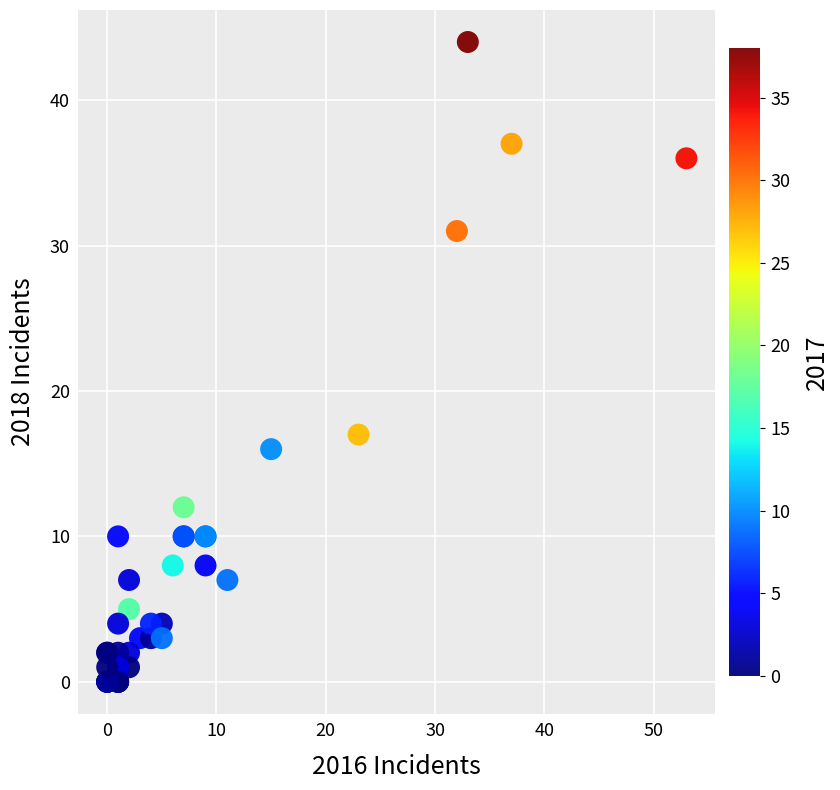

What Y value in the scatter plot is closest to 22?

17